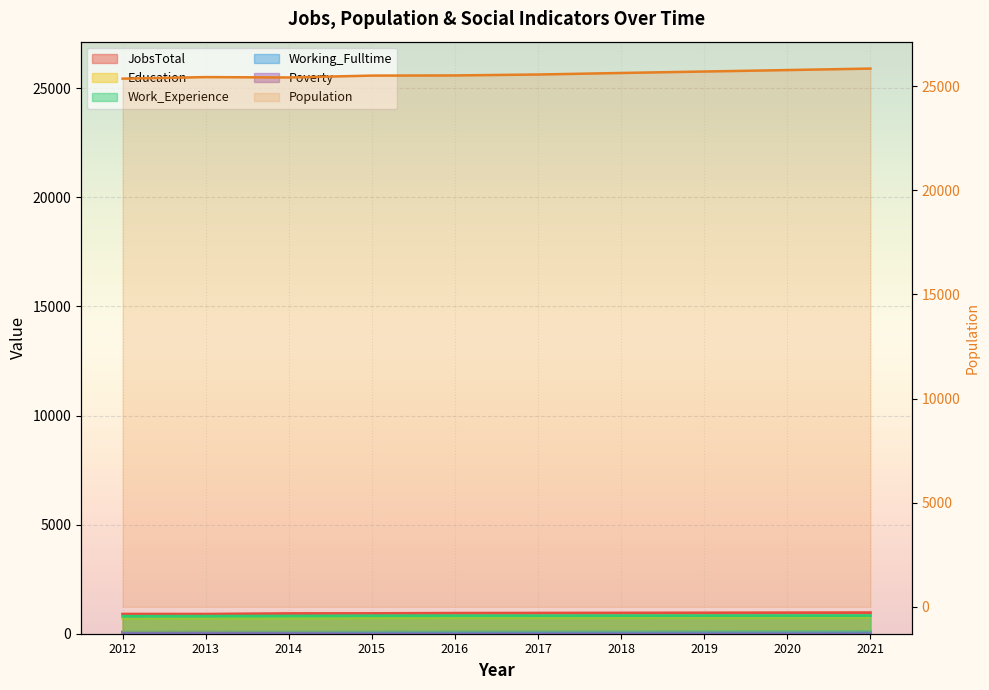

Which category has the highest value across all series?

2021